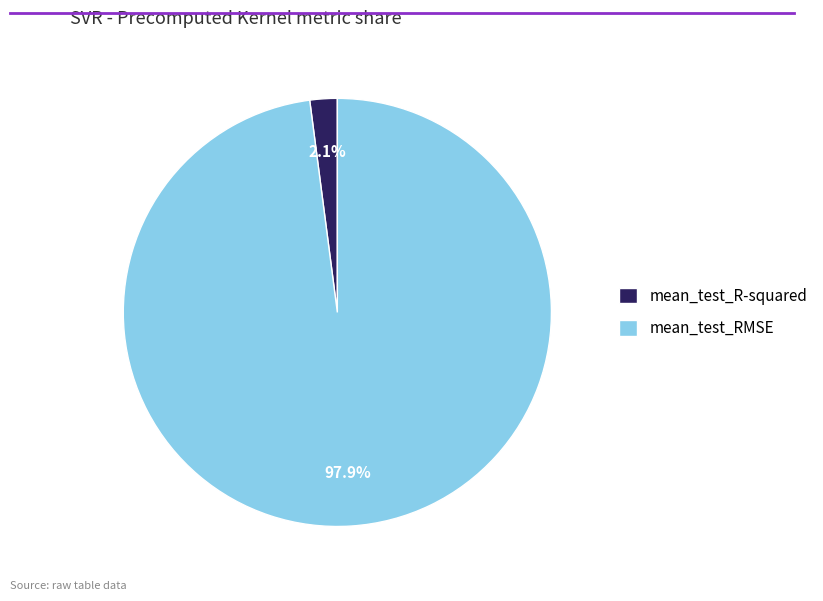

Which slice is the smallest?

mean_test_R-squared